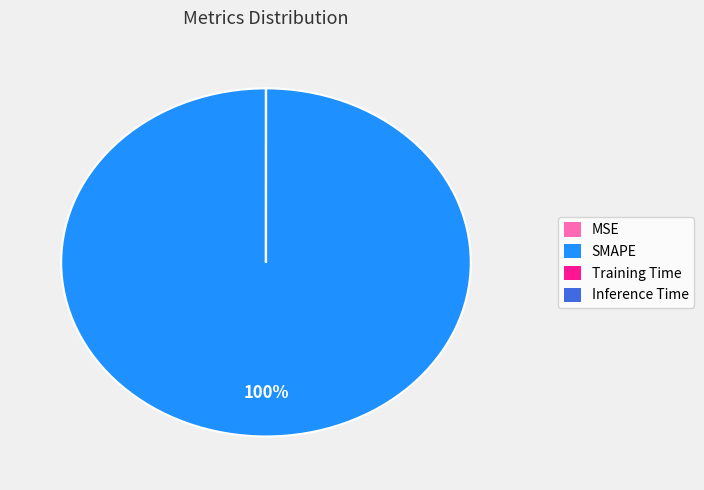

Which slice represents more than half of the pie?

SMAPE